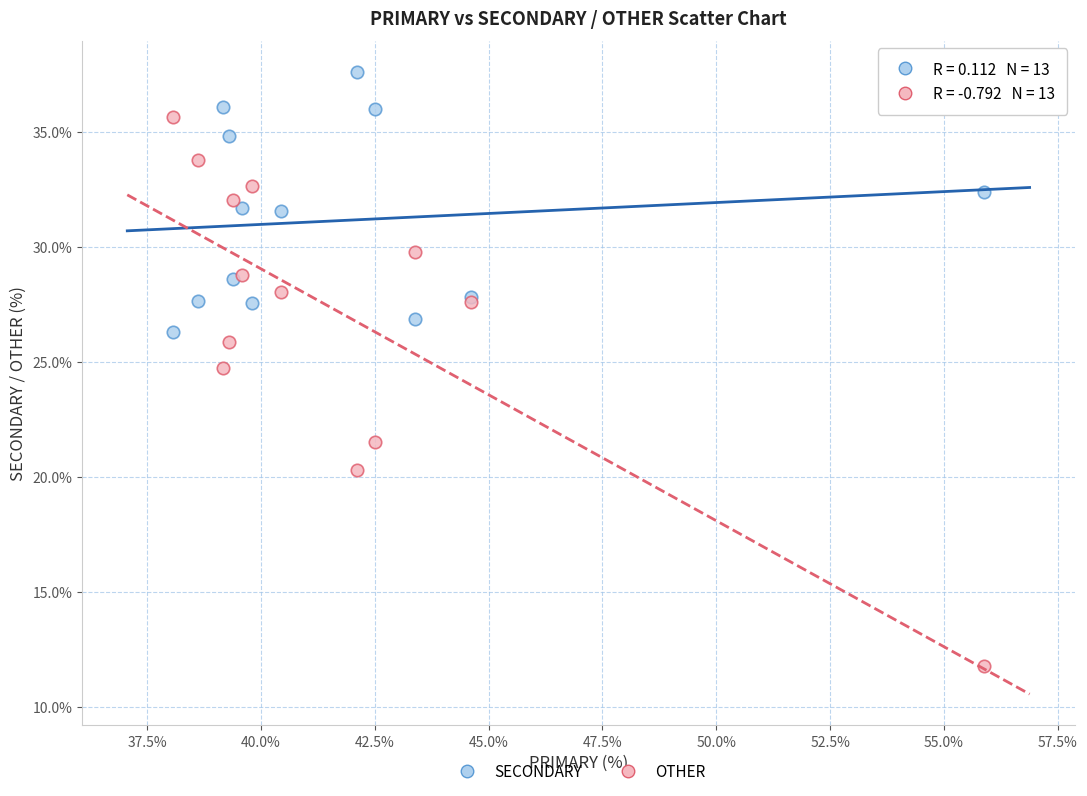

Which series reaches the minimum Y coordinate?

OTHER